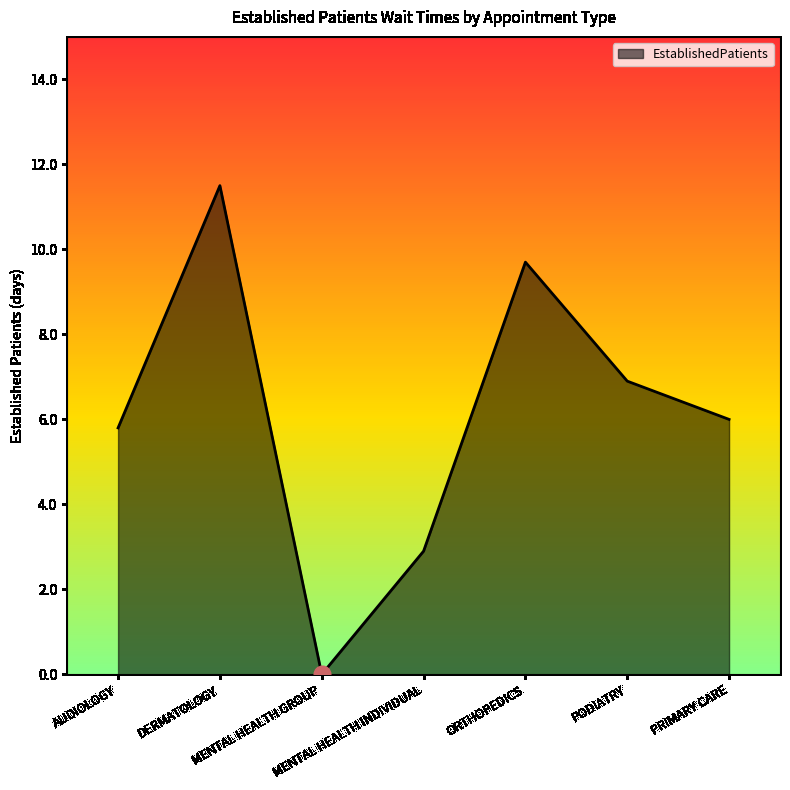

What is the maximum value shown in the chart?

11.5